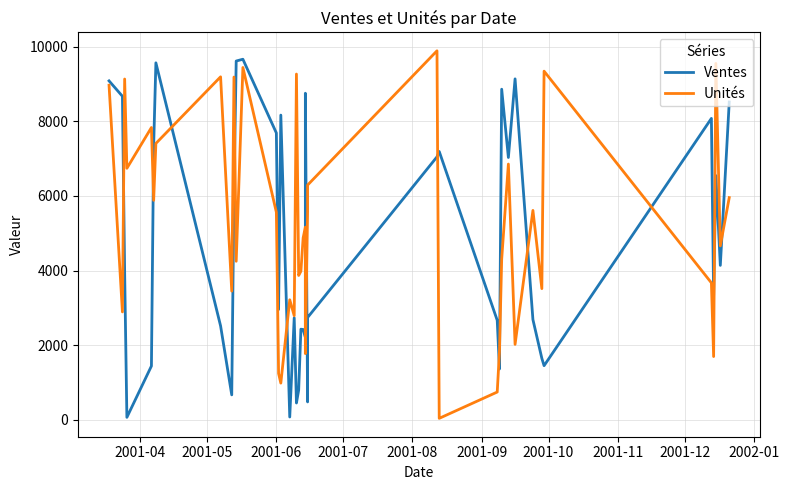

Reading right to left, extract all data points from this chart.

Ventes: 8516	4138	6544	3338	8076	1450	1647	2686	9136	7029	8859	1361	2666	7191	7047	2741	479	8751	2211	2420	2428	797	450	2733	75	8165	2956	7686	9662	9614	6081	668	2516	9566	7347	1441	66	3947	8670	9082
Unités: 5954	4661	9550	1695	3670	9342	3515	5611	2021	6853	4304	1824	744	39	9888	6290	5580	1773	5163	4873	3981	3868	9265	2790	3216	983	1242	5563	9441	4248	9185	3448	9191	7406	5881	7832	6740	9132	2891	8966